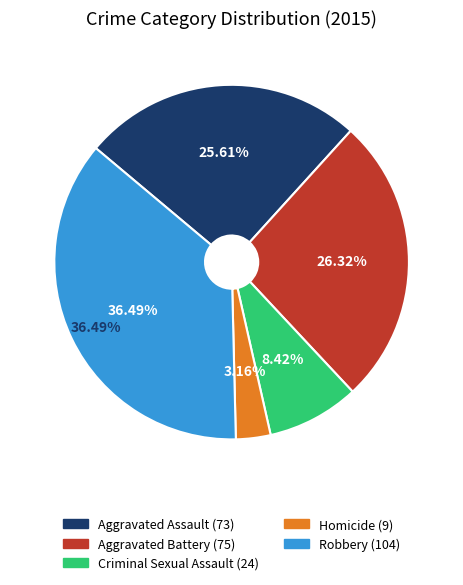

How many segments does this pie chart have?

5